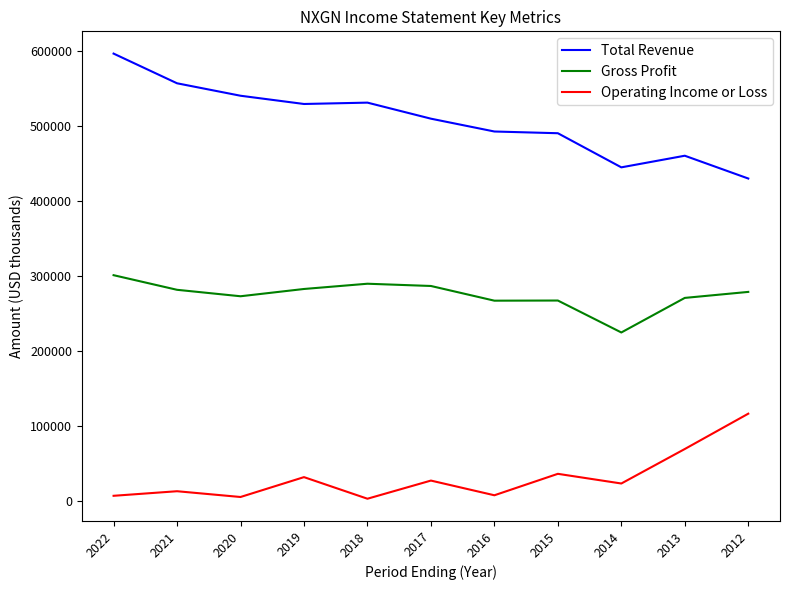

True or false: Gross Profit has a value of 267100 at 2015.

True